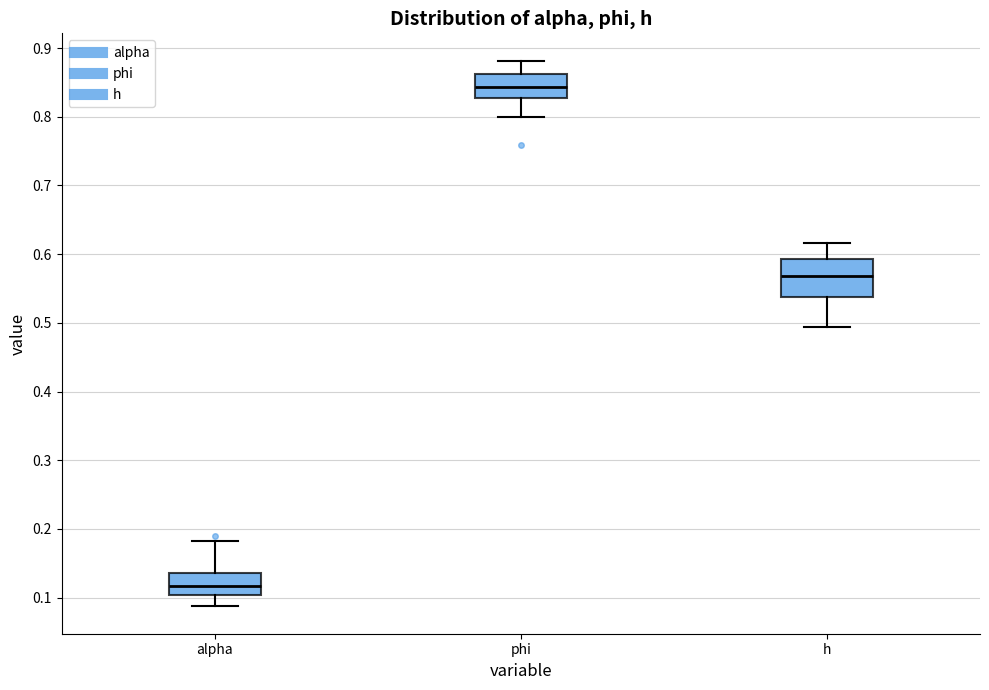

Reading left to right, read every box against the y-axis: the position of its median line, the range the box covers, and the ends of its whiskers. The values are not printed on the chart, so give them approximately, as read against the axis.

alpha: median 0.12, box 0.10 to 0.14, whiskers 0.09 to 0.18
phi: median 0.84, box 0.83 to 0.86, whiskers 0.80 to 0.88
h: median 0.57, box 0.54 to 0.59, whiskers 0.49 to 0.62